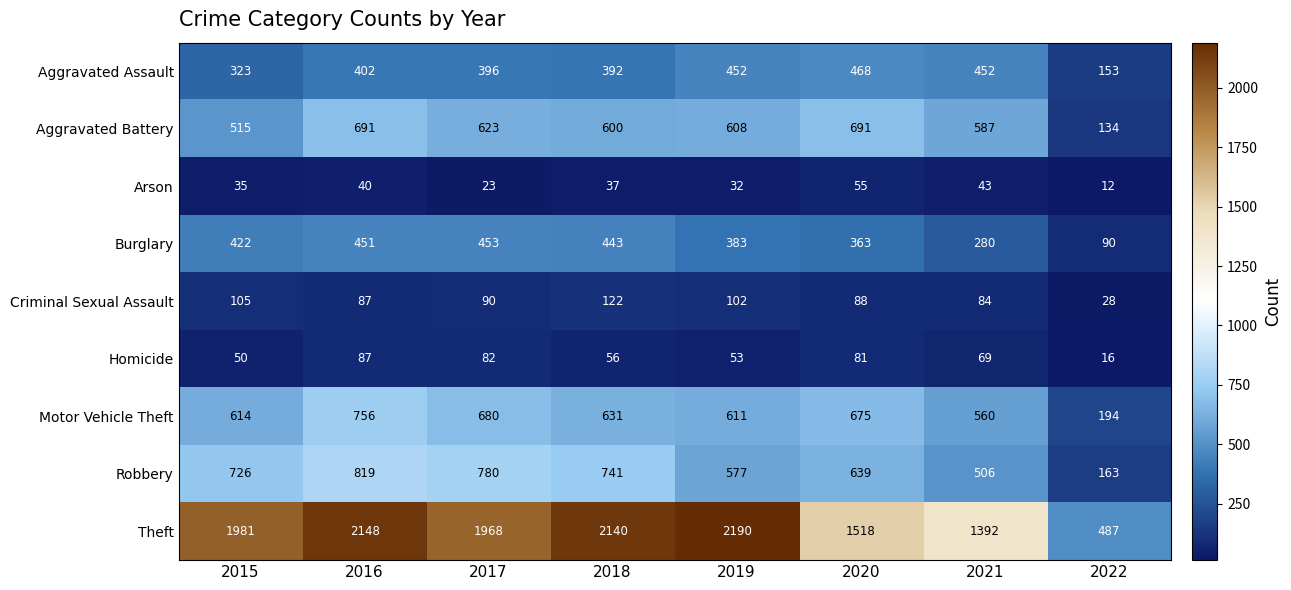

Which series changed the most between 2018 and 2021?

Theft